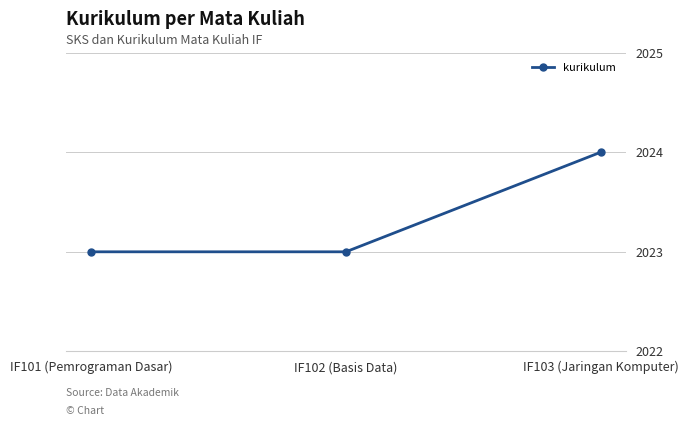

What is the ratio of the value at IF103 (Jaringan Komputer) to the value at IF102 (Basis Data)?

1.0